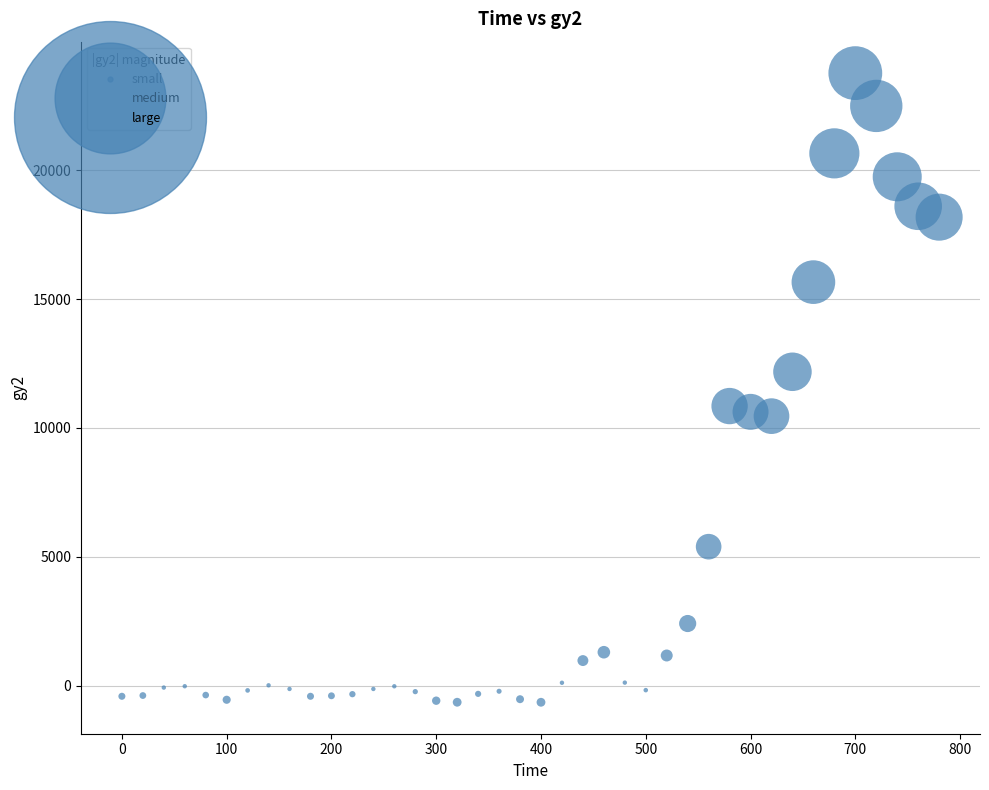

What is the range of Y values (max minus min)?

24401